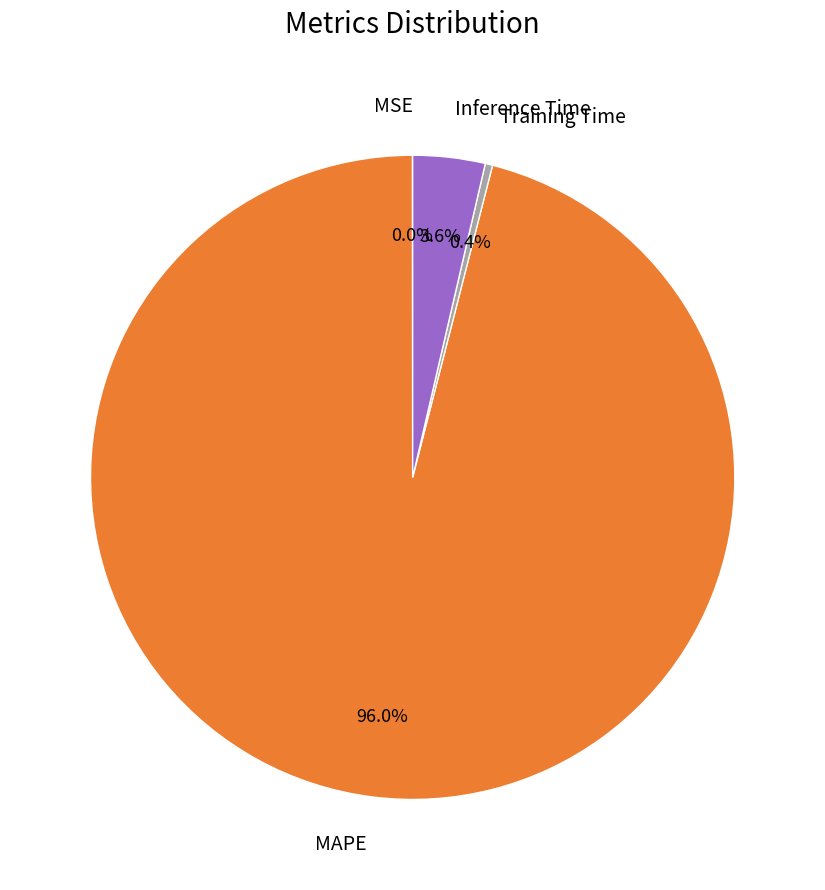

Combined, what portion of the pie is Inference Time and MAPE?

99.6%